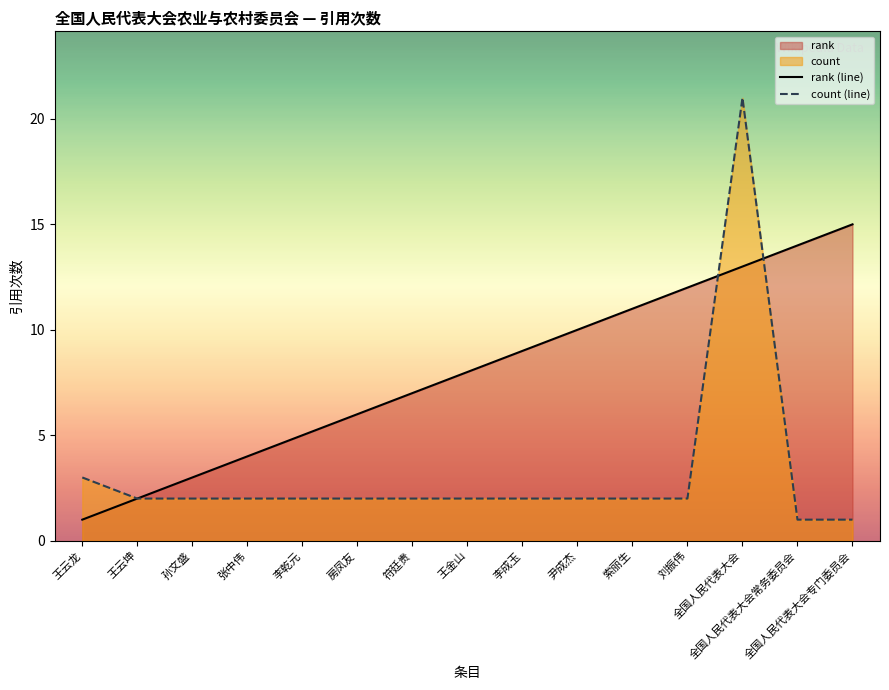

Which series has the largest range (max minus min)?

count (line)